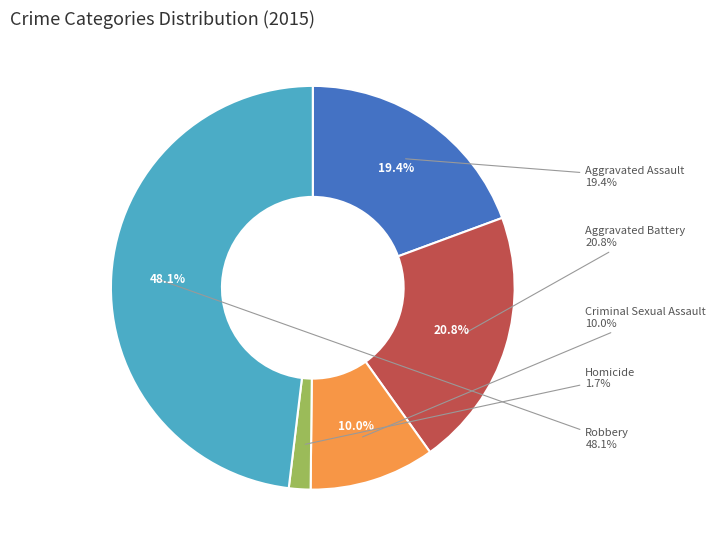

Count the number of slices in the pie.

5